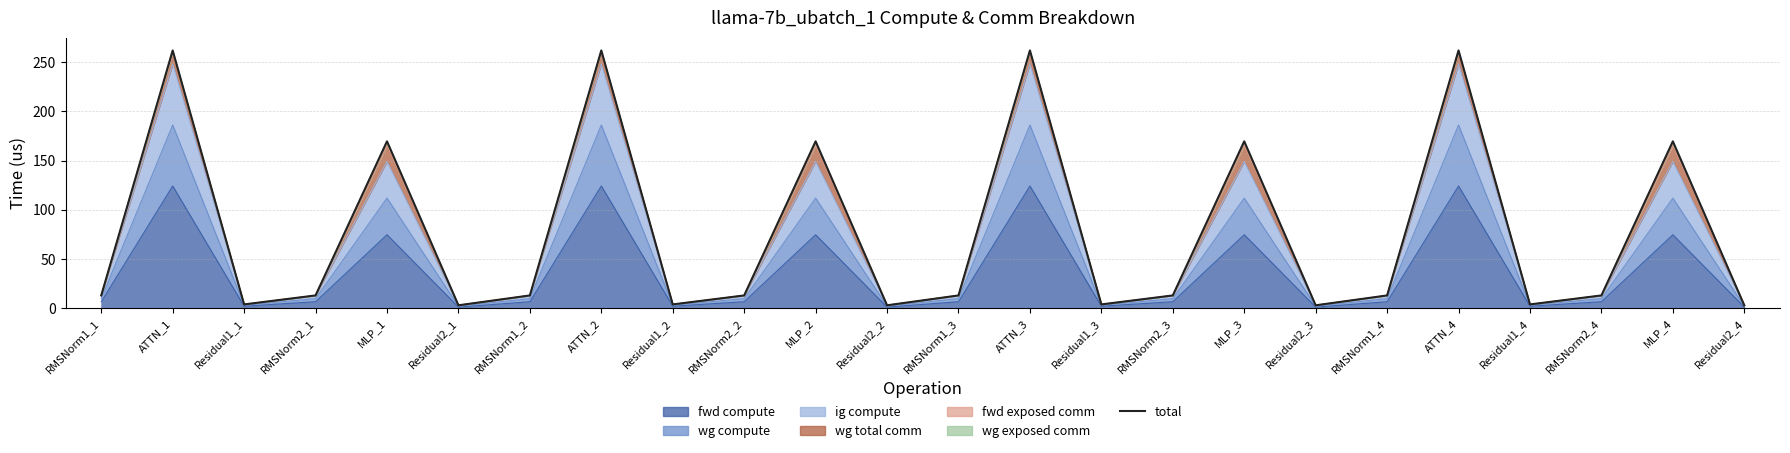

At which label does the data first exceed 12?

RMSNorm1_1